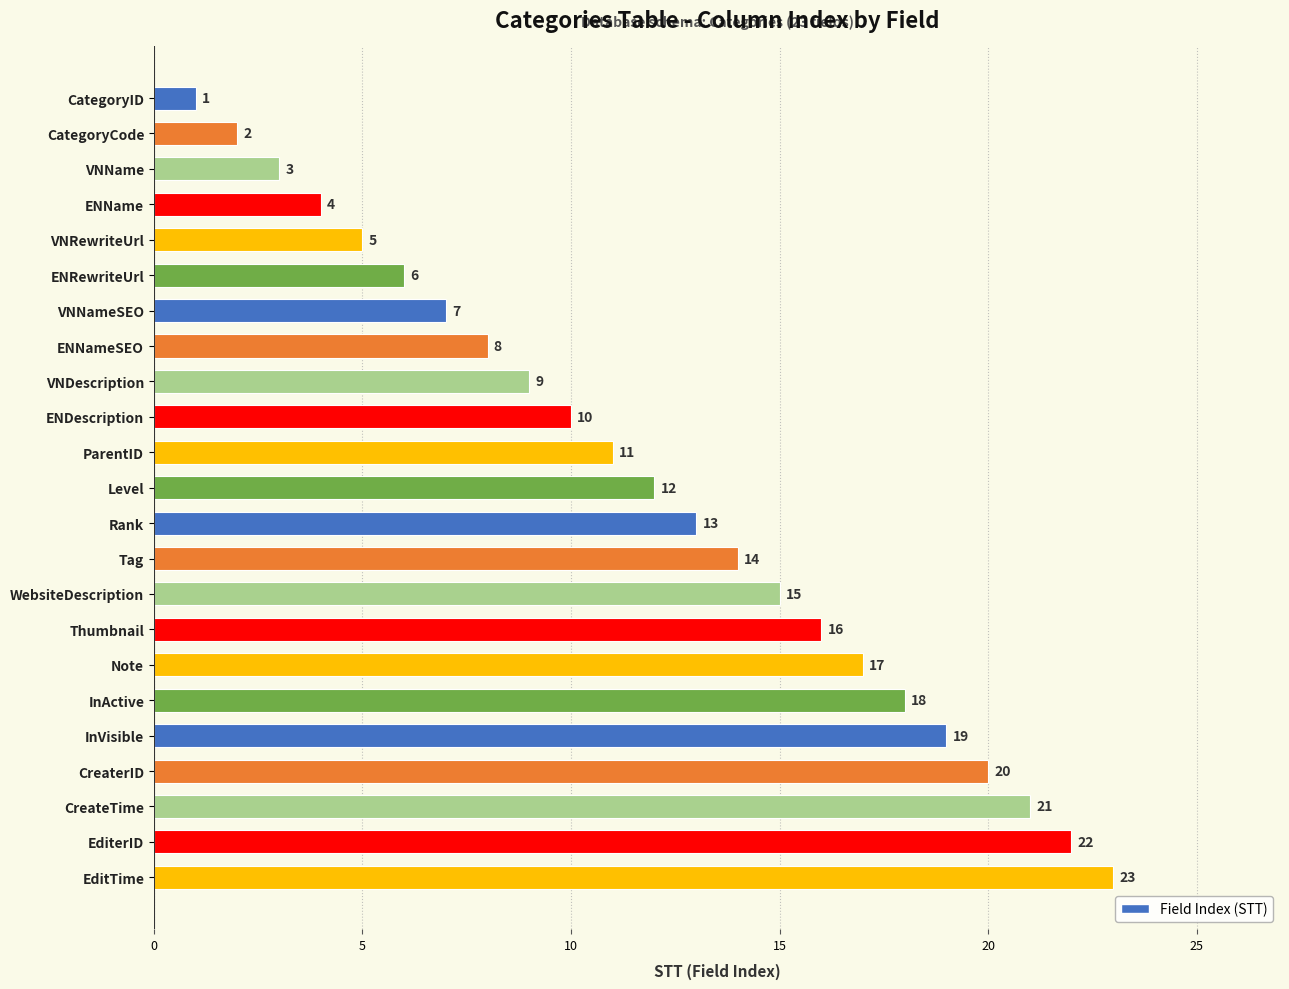

The value at CreaterID is 13. True or false?

False